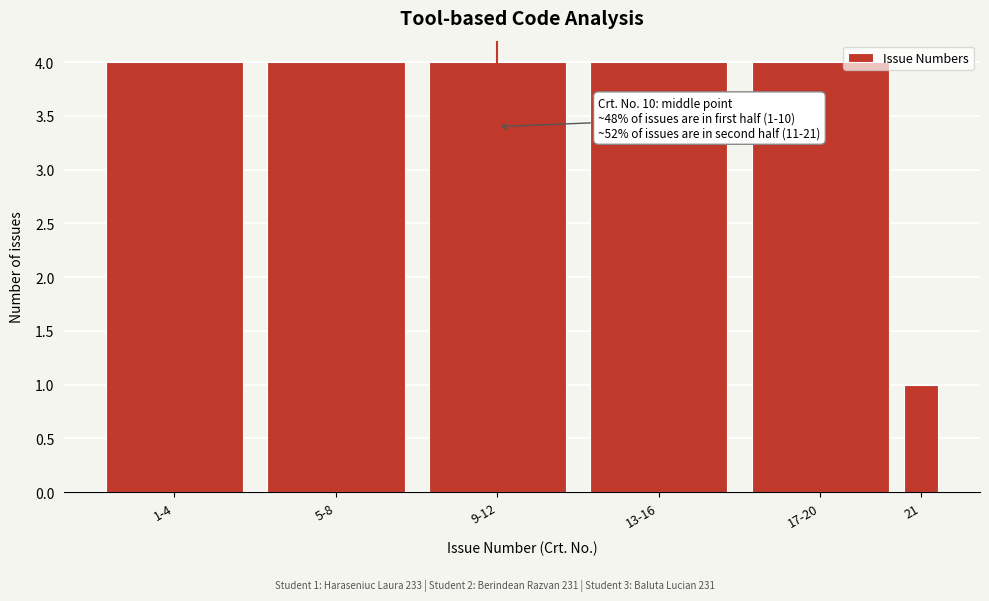

Reading right to left, what are all the values shown in this chart?

21=1	17-20=4	13-16=4	9-12=4	5-8=4	1-4=4